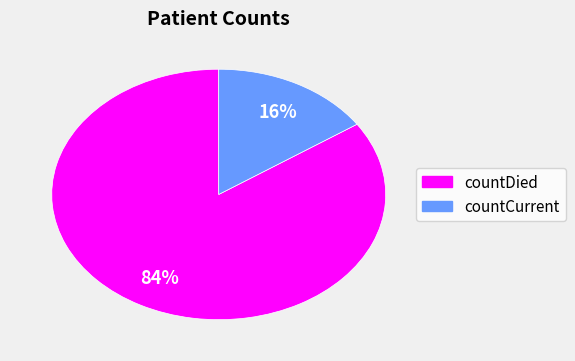

Count the number of slices in the pie.

2